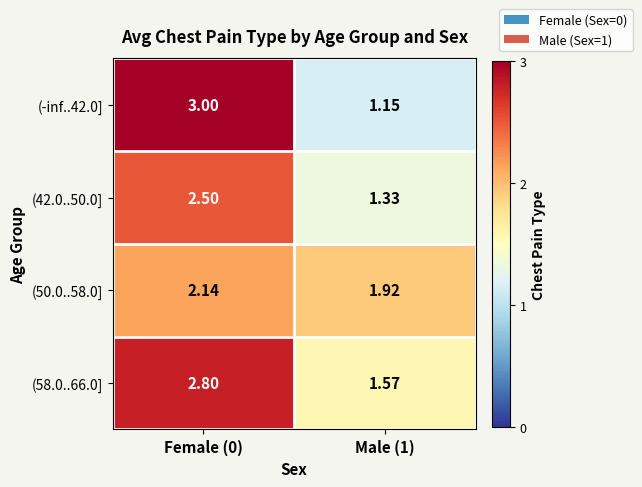

Is the value of (42.0..50.0] at Male (1) greater than the value of (50.0..58.0] at Male (1)?

No